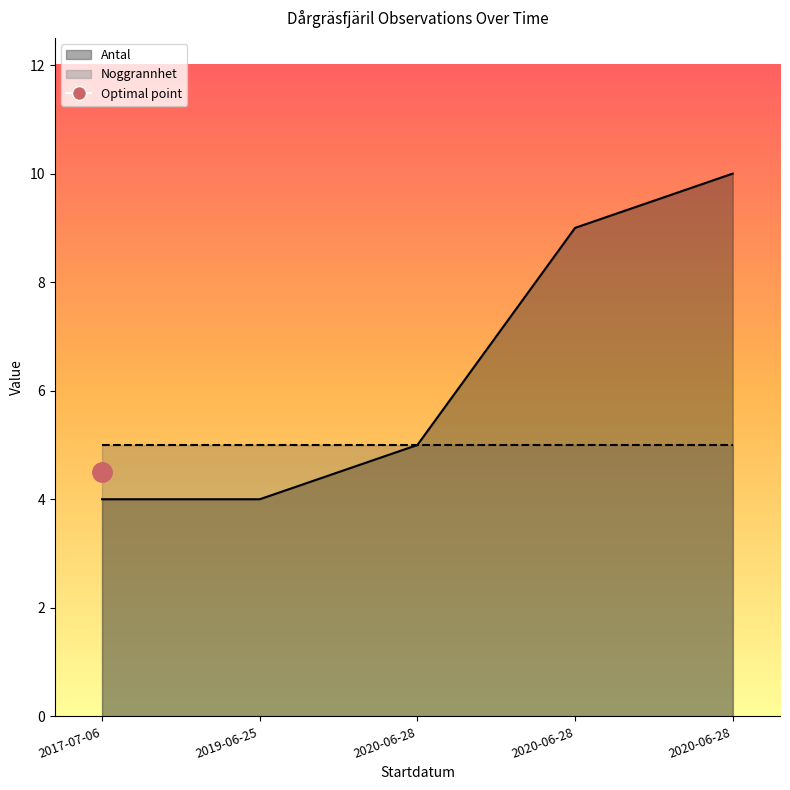

List the labels in order of value, largest first.

2020-06-28, 2020-06-28, 2020-06-28, 2017-07-06, 2019-06-25